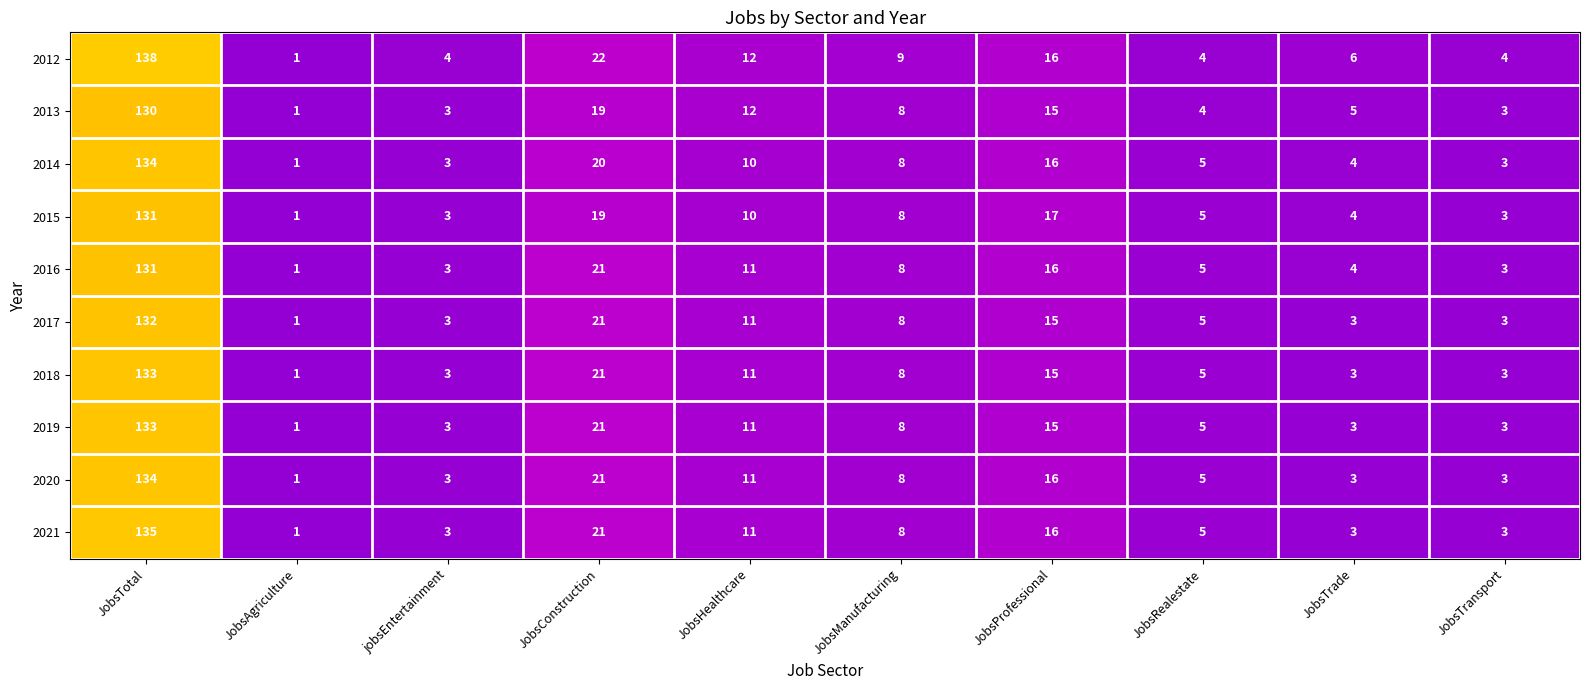

How many categories are shown in the chart?

10